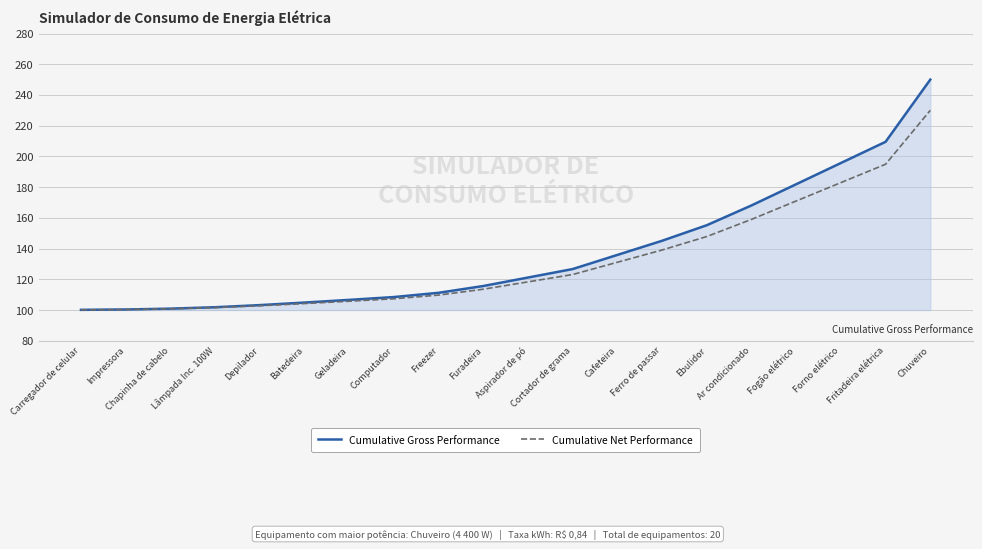

Rank the series at Fogão elétrico from lowest to highest value.

Cumulative Net Performance, Cumulative Gross Performance